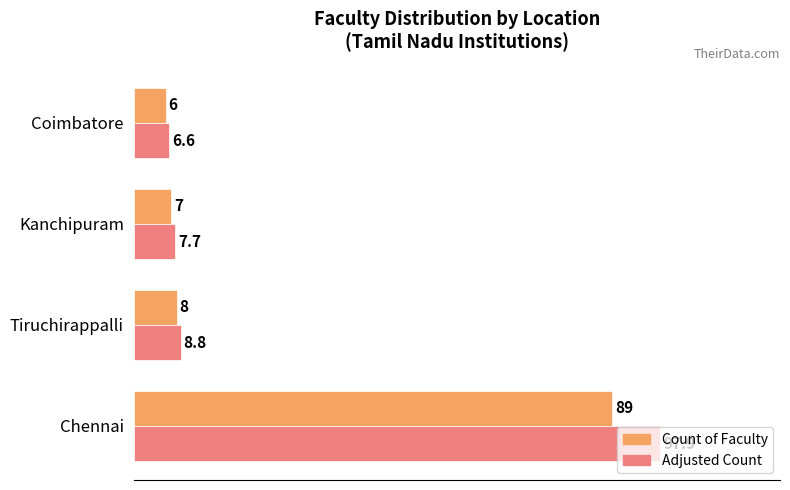

Between Kanchipuram and Coimbatore, which series saw the biggest shift?

Adjusted Count